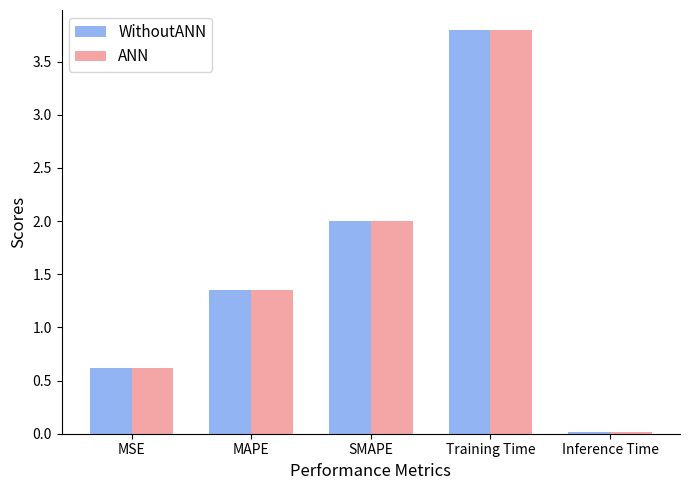

How many data points does each series have?

5